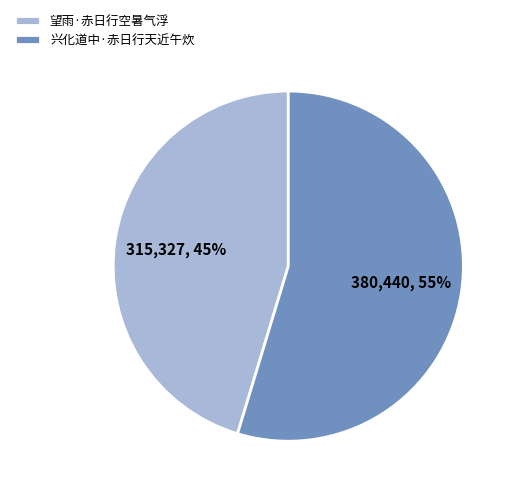

How many segments does this pie chart have?

2